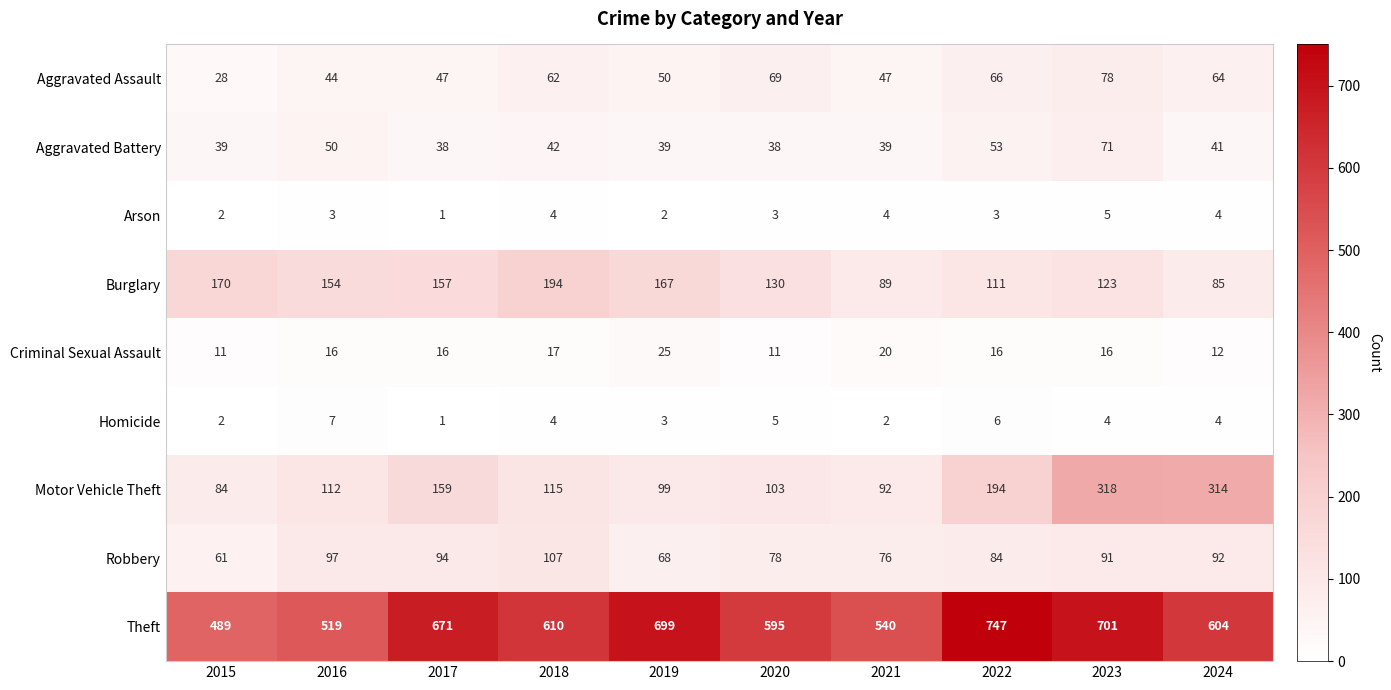

True or false: Aggravated Battery has a value of 71 at 2023.

True